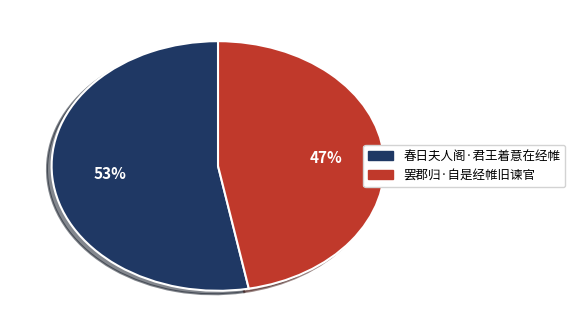

How many segments does this pie chart have?

2